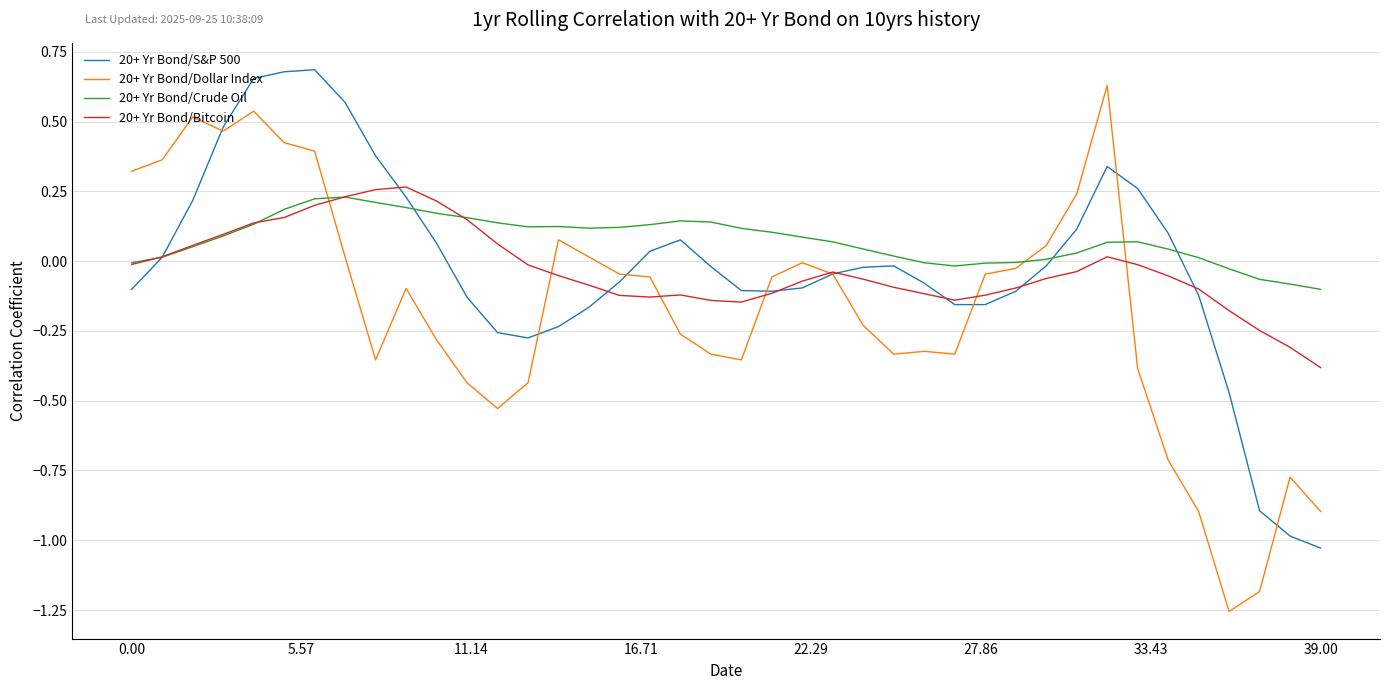

Which series has the largest total across all categories?

20+ Yr Bond/Crude Oil